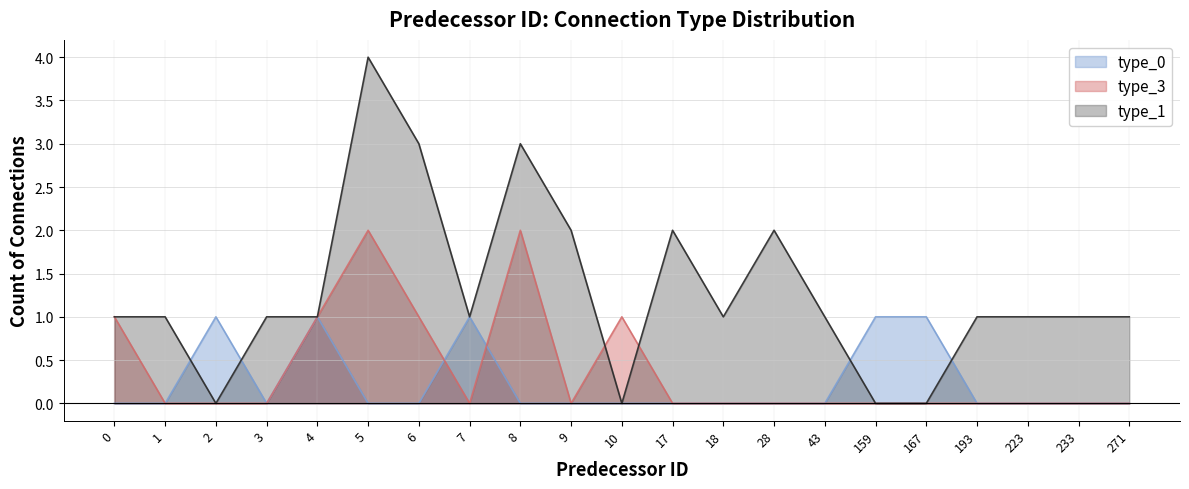

Which series has the largest total across all categories?

type_1